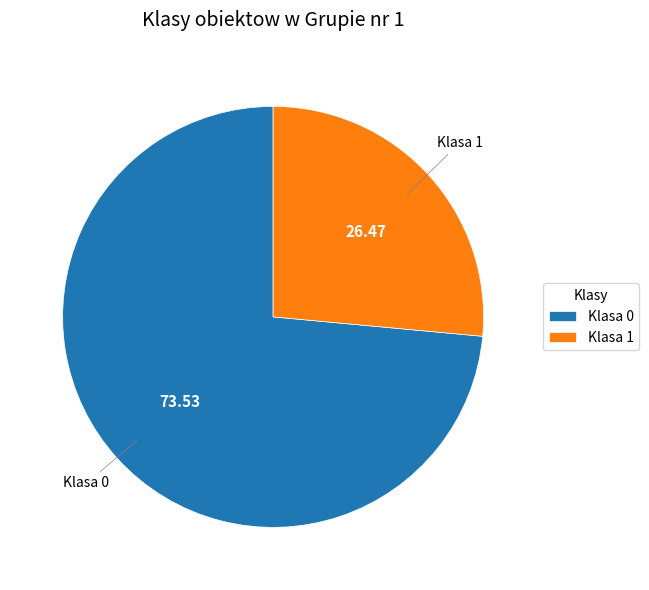

Is the sum of Klasa 0 and Klasa 1 greater than half?

Yes